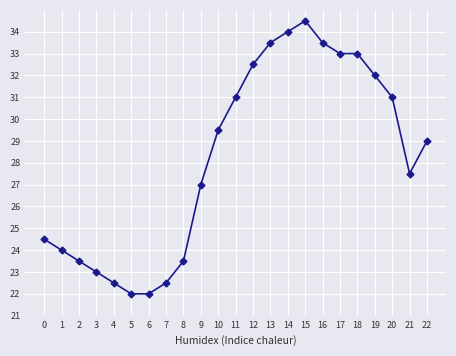

At which label does the data first exceed 29?

10